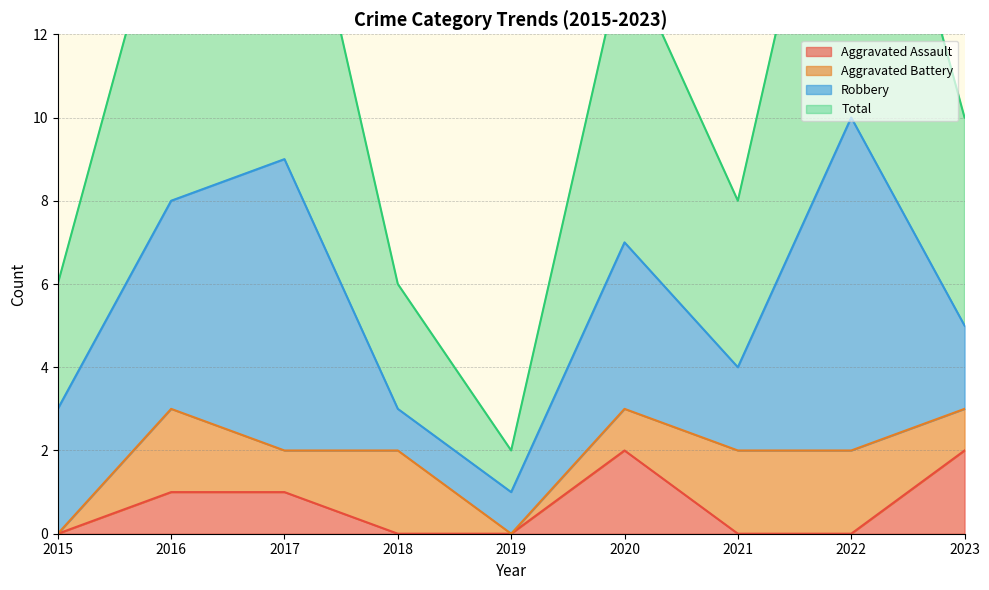

Is it true that Aggravated Assault equals 0 at 2016?

False